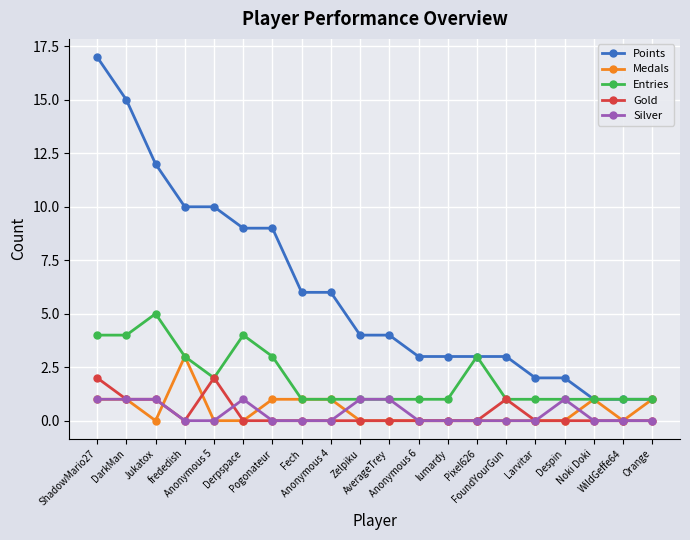

Which series has the largest range (max minus min)?

Points